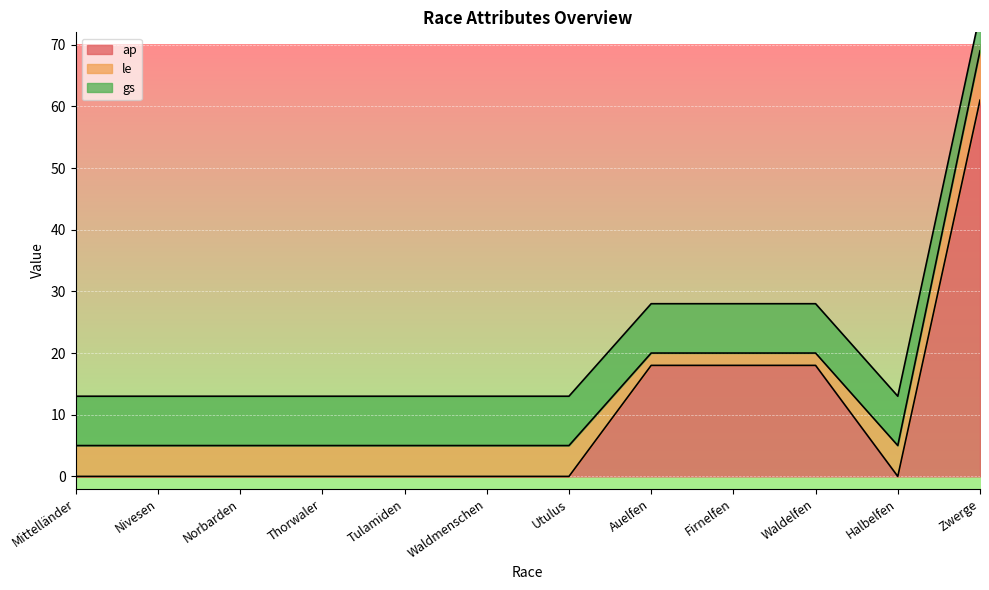

What is the value of the le point at the 8th from the left?

2